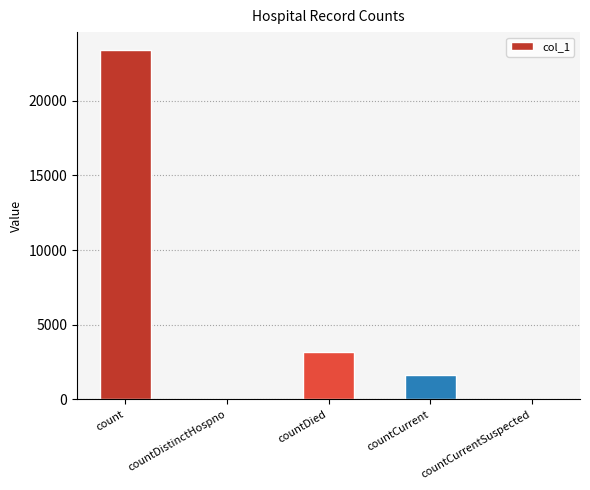

How many series are shown in this chart?

1